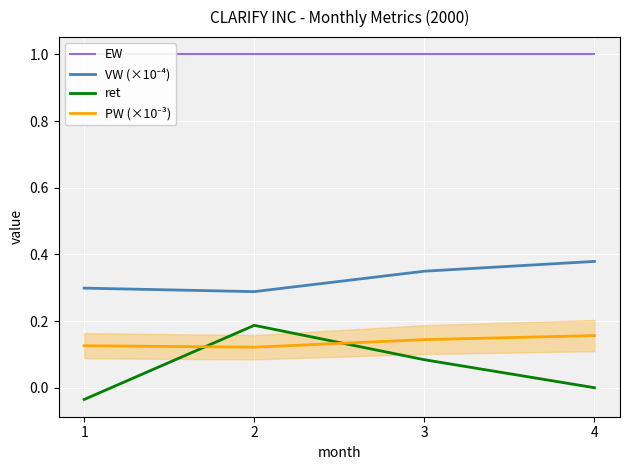

What is the approximate value of EW at 1?

1.0